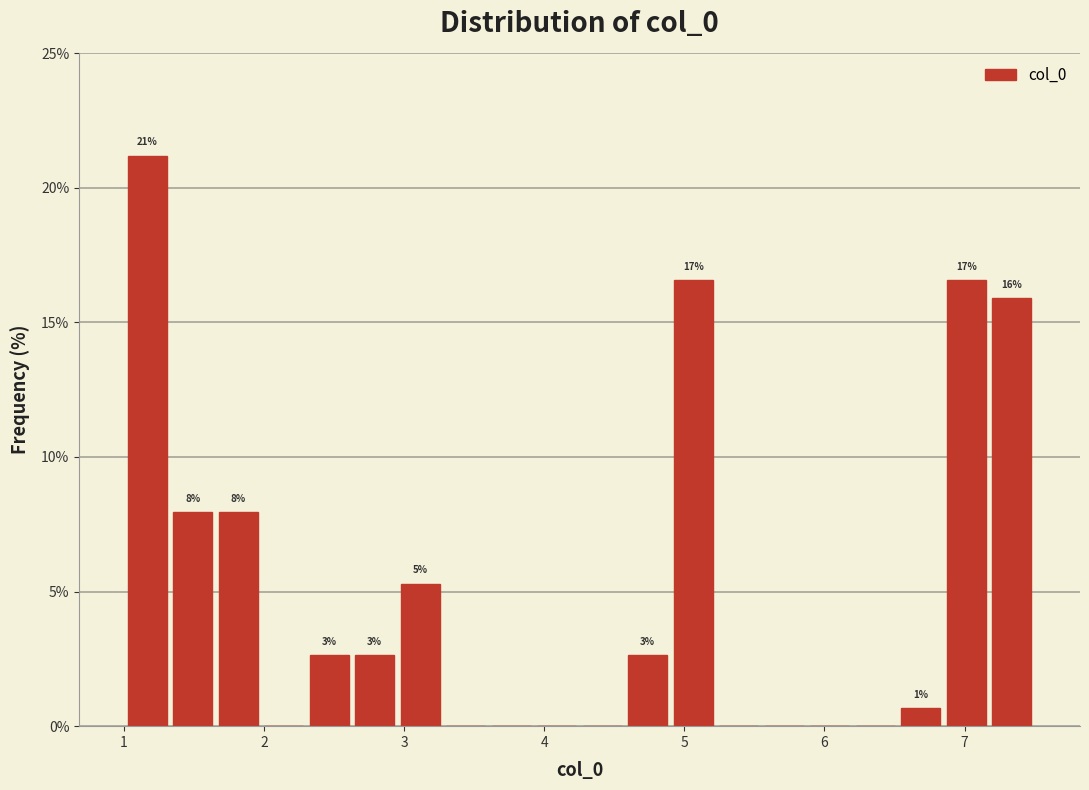

Read against the x-axis, roughly where is the centre of the tallest bar?

1.2